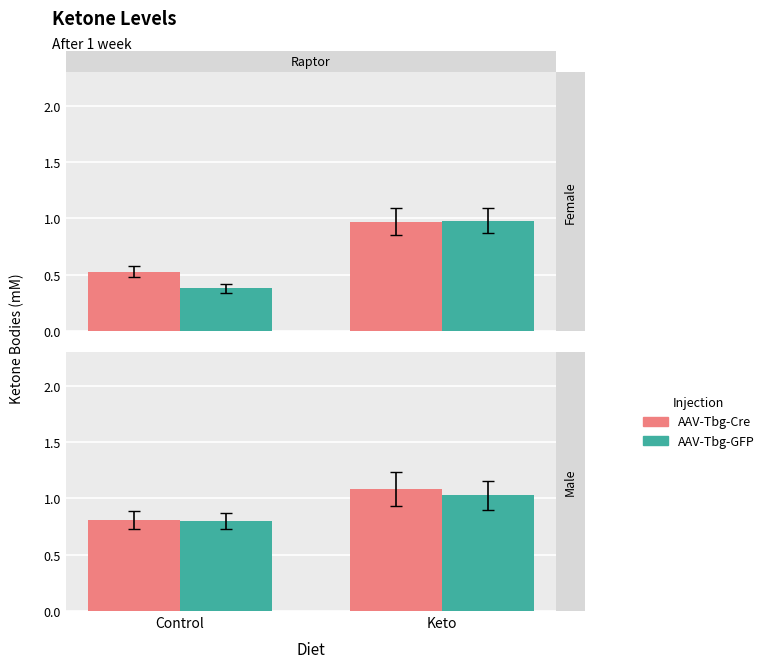

How many data points does each series have?

2